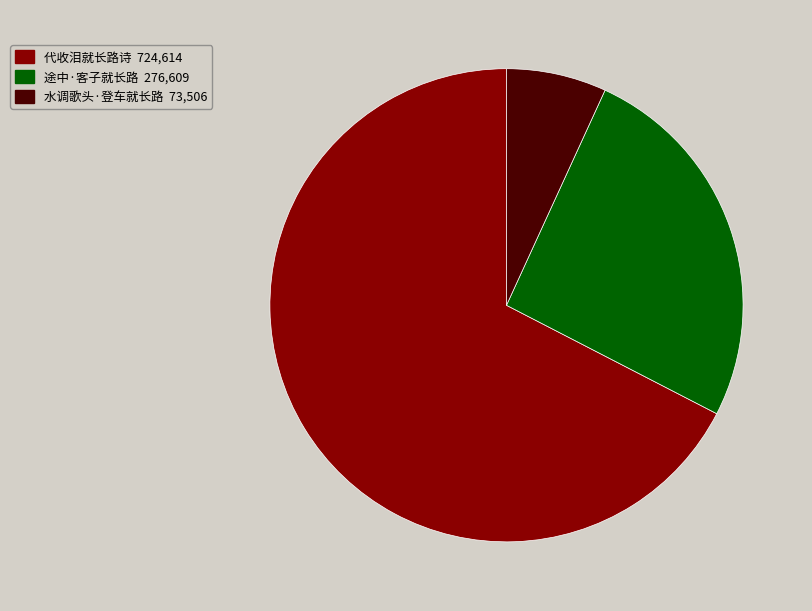

Combined, do 水调歌头·登车就长路 and 途中·客子就长路 account for over 50%?

No